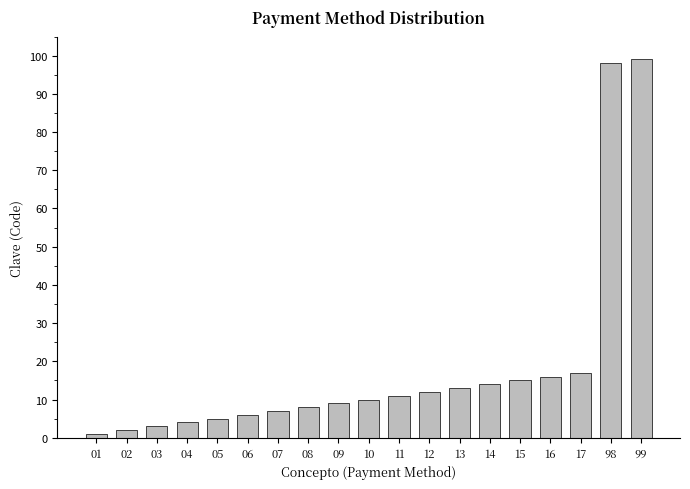

What is the maximum value shown in the chart?

99